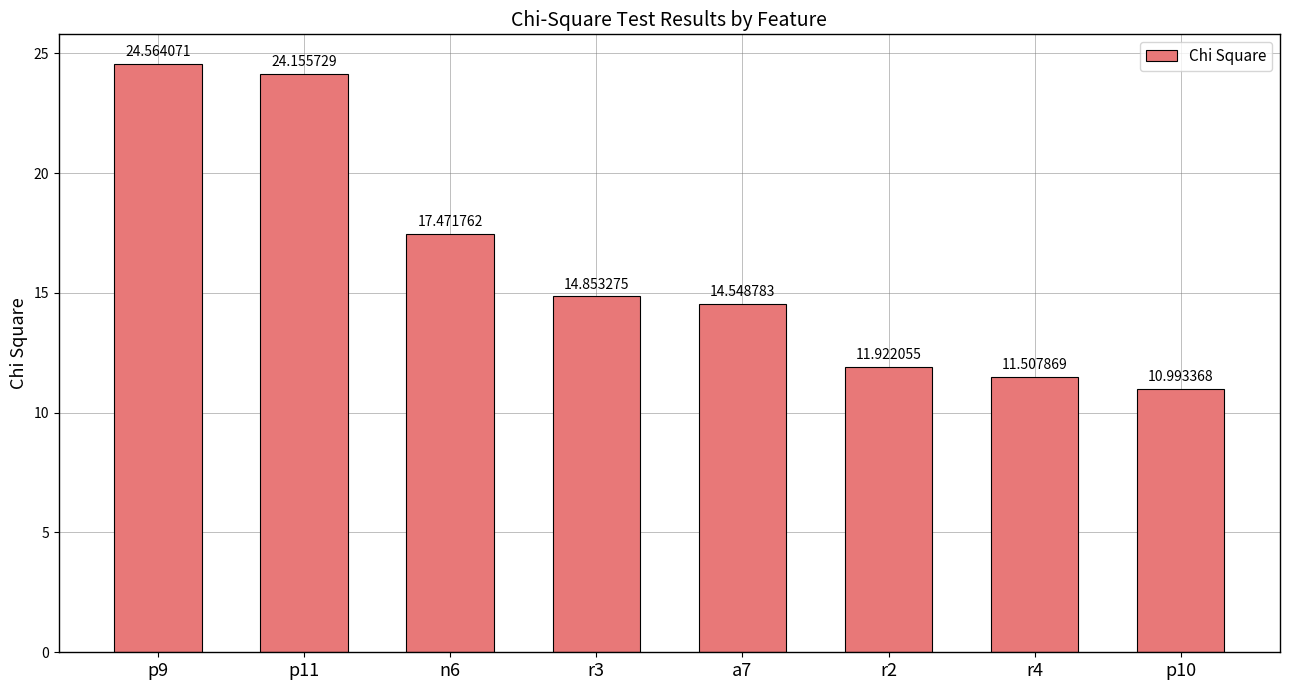

Reading right to left, what are all the values shown in this chart?

p10=11.0	r4=11.5	r2=11.9	a7=14.5	r3=14.9	n6=17.5	p11=24.2	p9=24.6